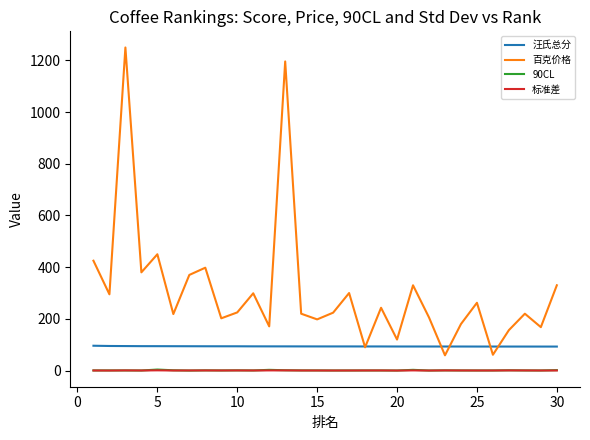

Which series has the widest spread of values?

百克价格